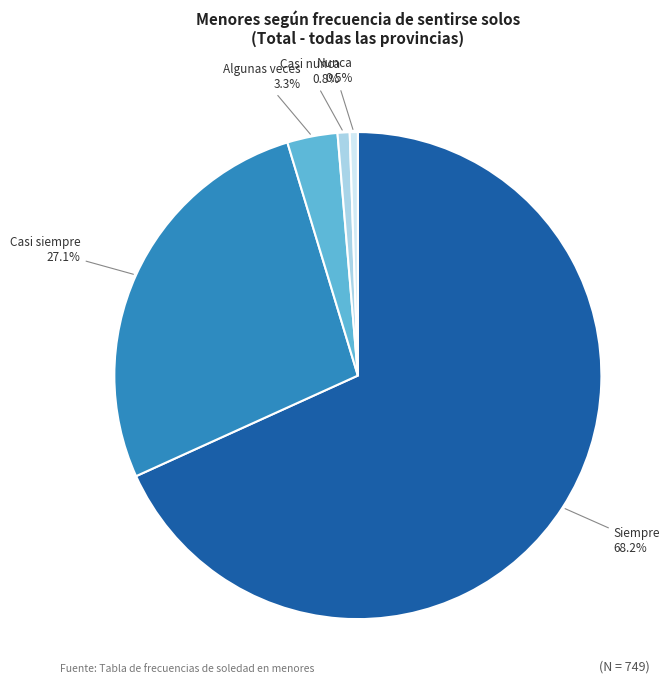

Is there any slice that represents more than half of the pie?

Yes